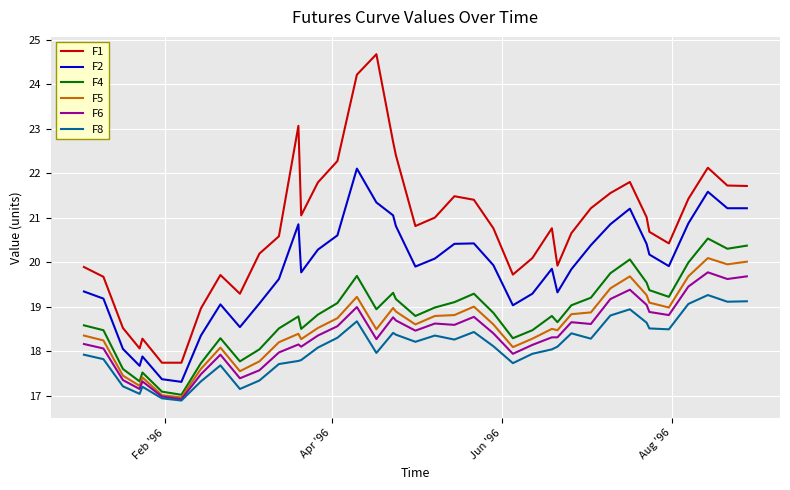

Which series has the largest total across all categories?

F1